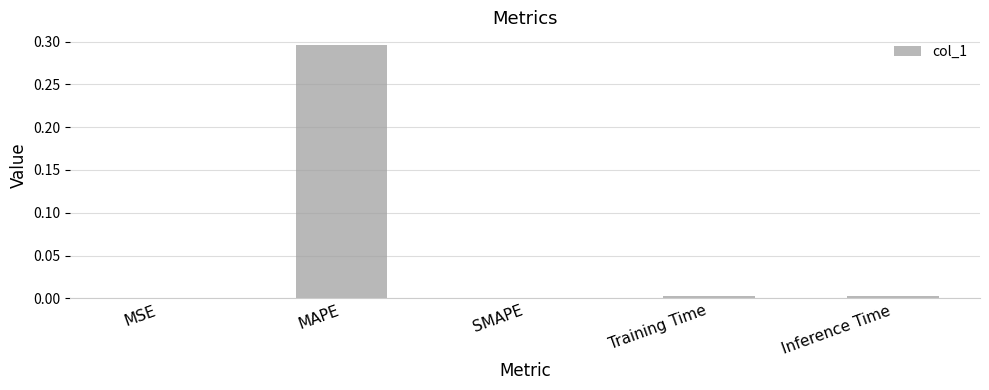

Which category has the highest value across all series?

MAPE